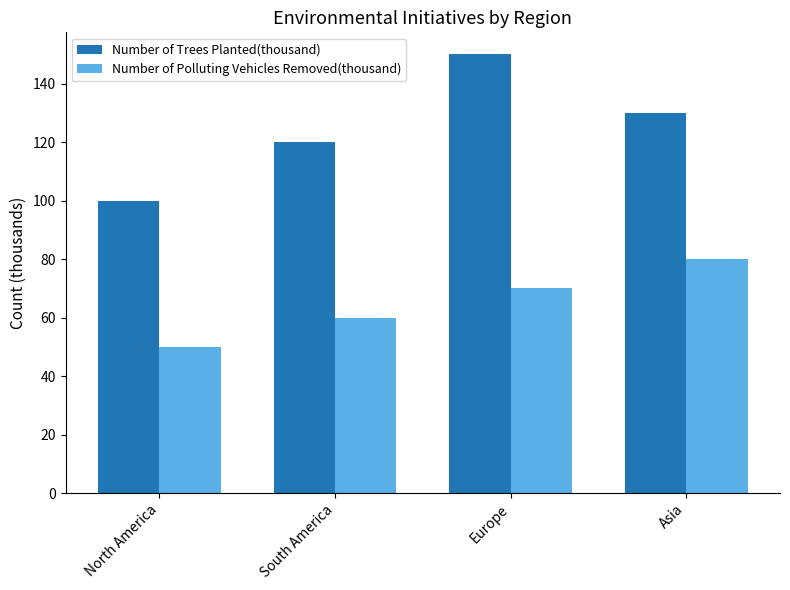

Reading right to left, list all the values displayed in this chart.

Number of Trees Planted(thousand): Asia=130	Europe=150	South America=120	North America=100
Number of Polluting Vehicles Removed(thousand): Asia=80	Europe=70	South America=60	North America=50